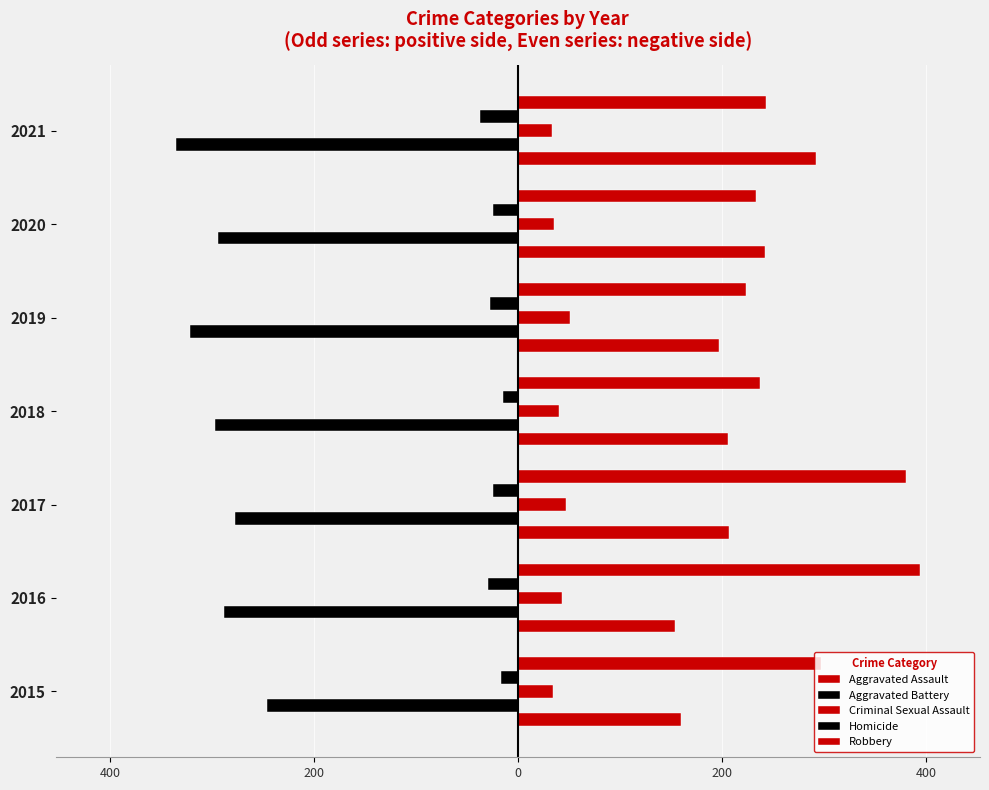

Which series has the largest range (max minus min)?

Robbery